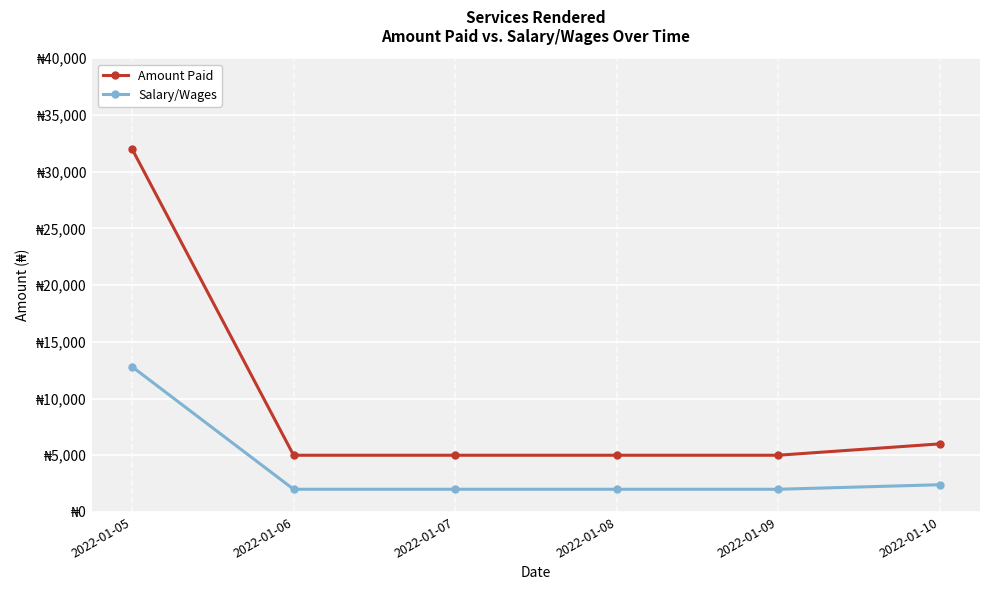

Which series changed the most between 2022-01-05 and 2022-01-07?

Amount Paid